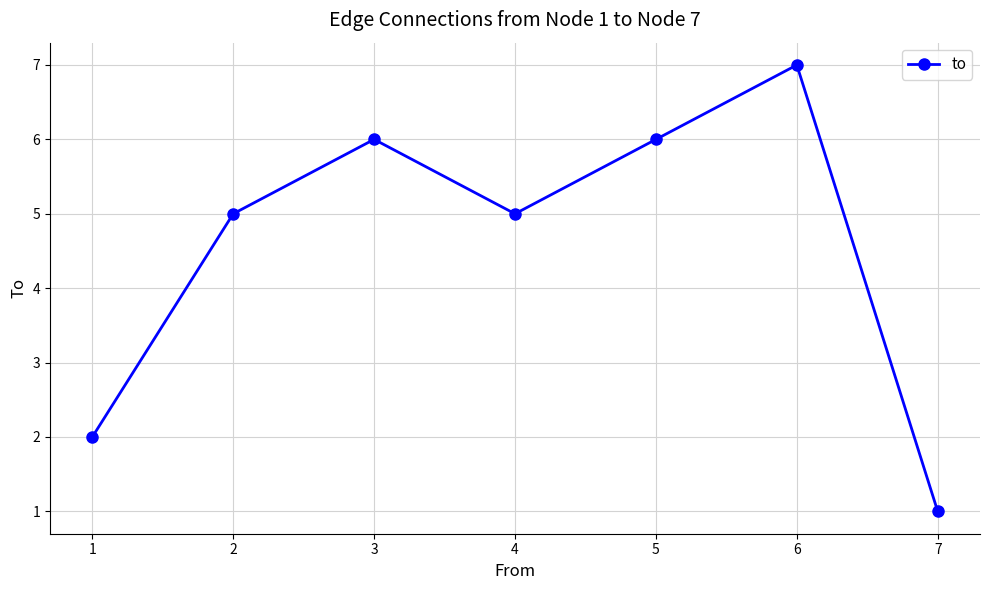

Where is the first local maximum?

3